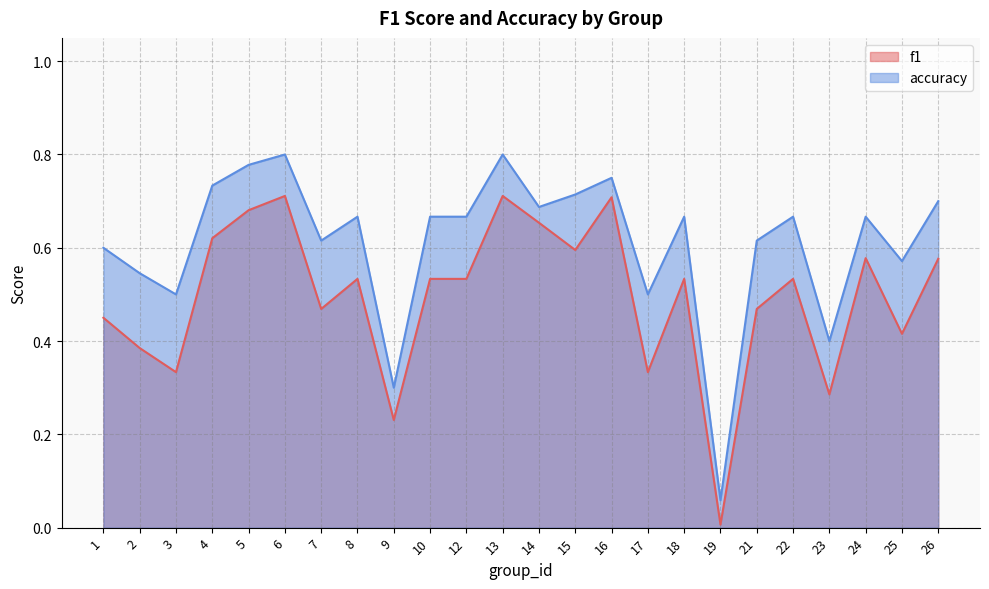

True or false: f1 and accuracy cross at least once.

False